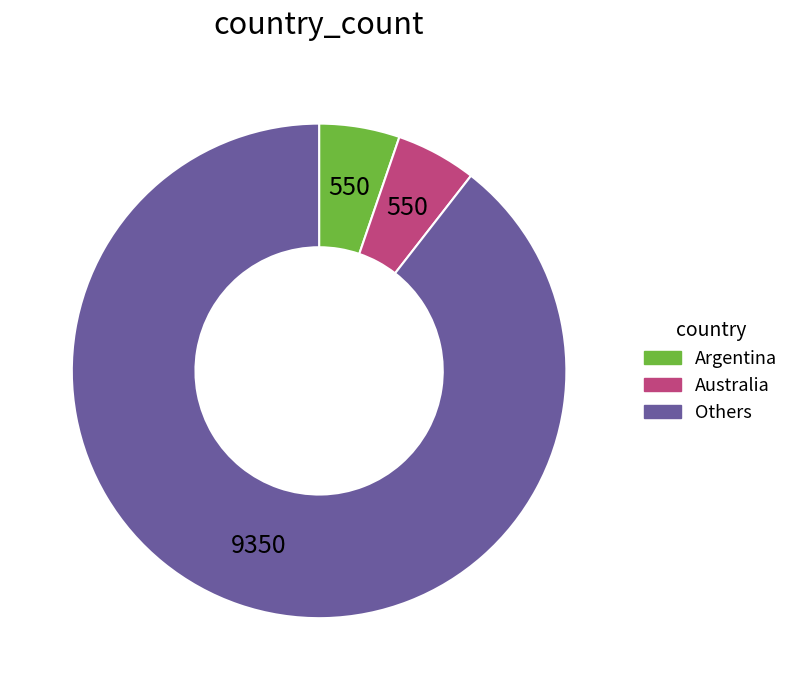

Is there any slice that represents more than half of the pie?

Yes